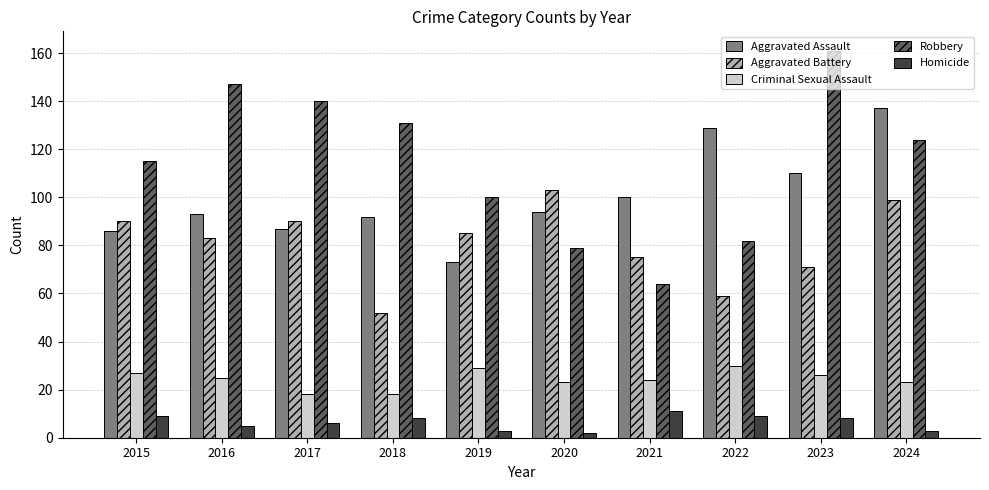

At 2023, list the series in order from smallest to largest.

Homicide, Criminal Sexual Assault, Aggravated Battery, Aggravated Assault, Robbery